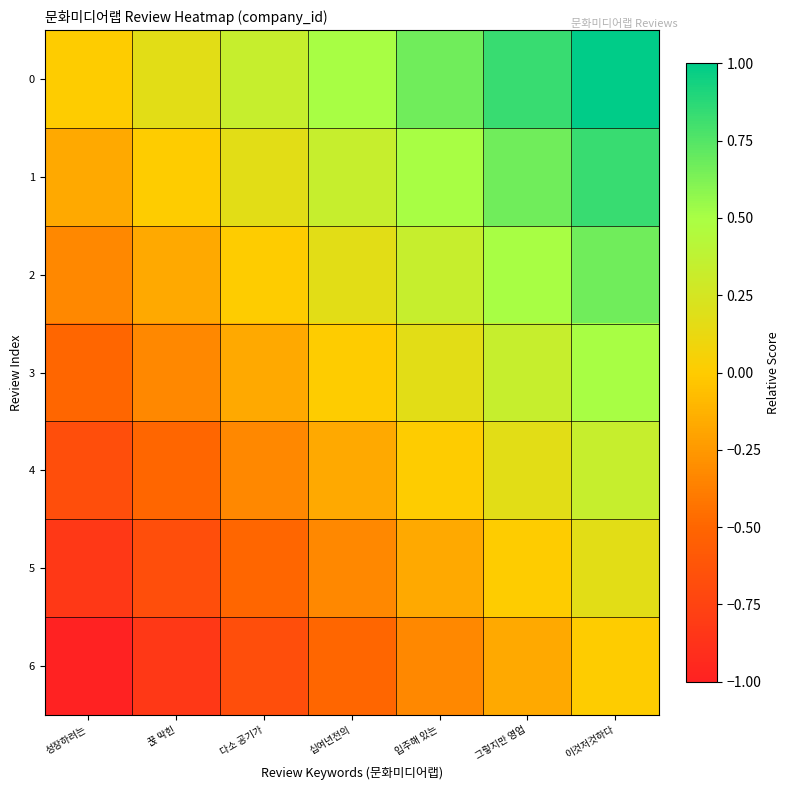

Reading left to right, list all the values displayed in this chart.

0: 성장하려는=0.0	꾽 막힌=0.2	다소 공기가=0.3	십여년전의=0.5	입주해 있는=0.7	그렇지만 영업=0.8	이것저것하다=1.0
1: 성장하려는=-0.2	꾽 막힌=0.0	다소 공기가=0.2	십여년전의=0.3	입주해 있는=0.5	그렇지만 영업=0.7	이것저것하다=0.8
2: 성장하려는=-0.3	꾽 막힌=-0.2	다소 공기가=0.0	십여년전의=0.2	입주해 있는=0.3	그렇지만 영업=0.5	이것저것하다=0.7
3: 성장하려는=-0.5	꾽 막힌=-0.3	다소 공기가=-0.2	십여년전의=0.0	입주해 있는=0.2	그렇지만 영업=0.3	이것저것하다=0.5
4: 성장하려는=-0.7	꾽 막힌=-0.5	다소 공기가=-0.3	십여년전의=-0.2	입주해 있는=0.0	그렇지만 영업=0.2	이것저것하다=0.3
5: 성장하려는=-0.8	꾽 막힌=-0.7	다소 공기가=-0.5	십여년전의=-0.3	입주해 있는=-0.2	그렇지만 영업=0.0	이것저것하다=0.2
6: 성장하려는=-1.0	꾽 막힌=-0.8	다소 공기가=-0.7	십여년전의=-0.5	입주해 있는=-0.3	그렇지만 영업=-0.2	이것저것하다=0.0